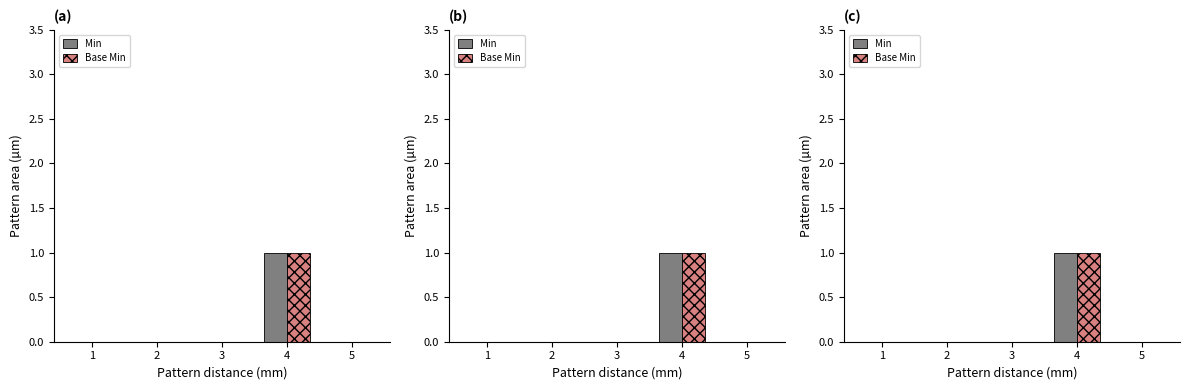

At which label is Base Min closest to 0?

1